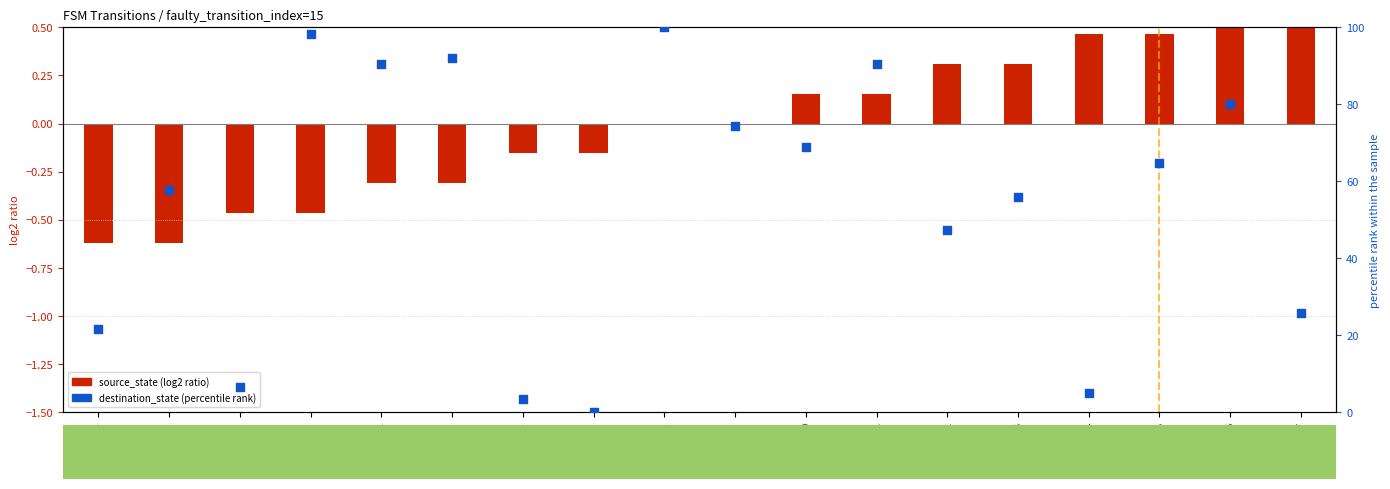

What is the ratio of the value at state_11 to the value at state_8?

0.9